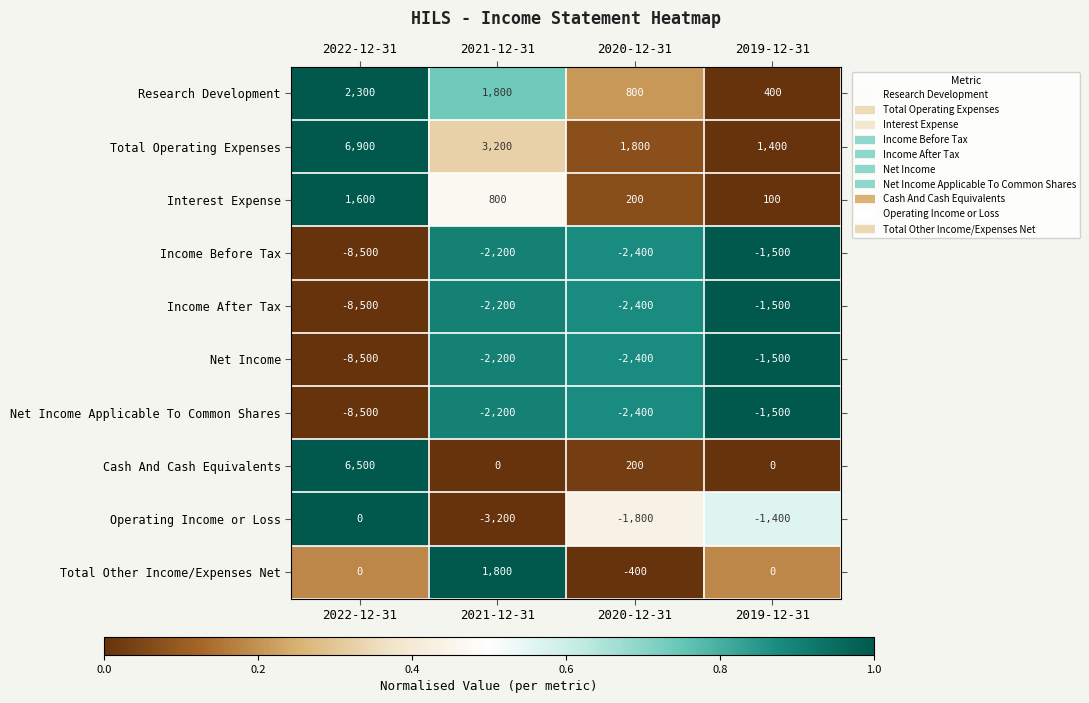

What is the total value across all series at 2020-12-31?

-8800